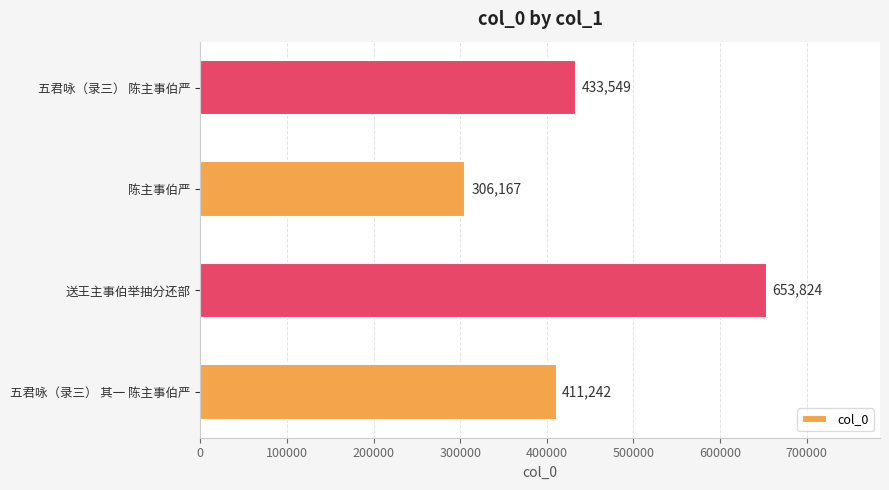

Is it true that the value at 五君咏（录三） 其一 陈主事伯严 is 411242?

True